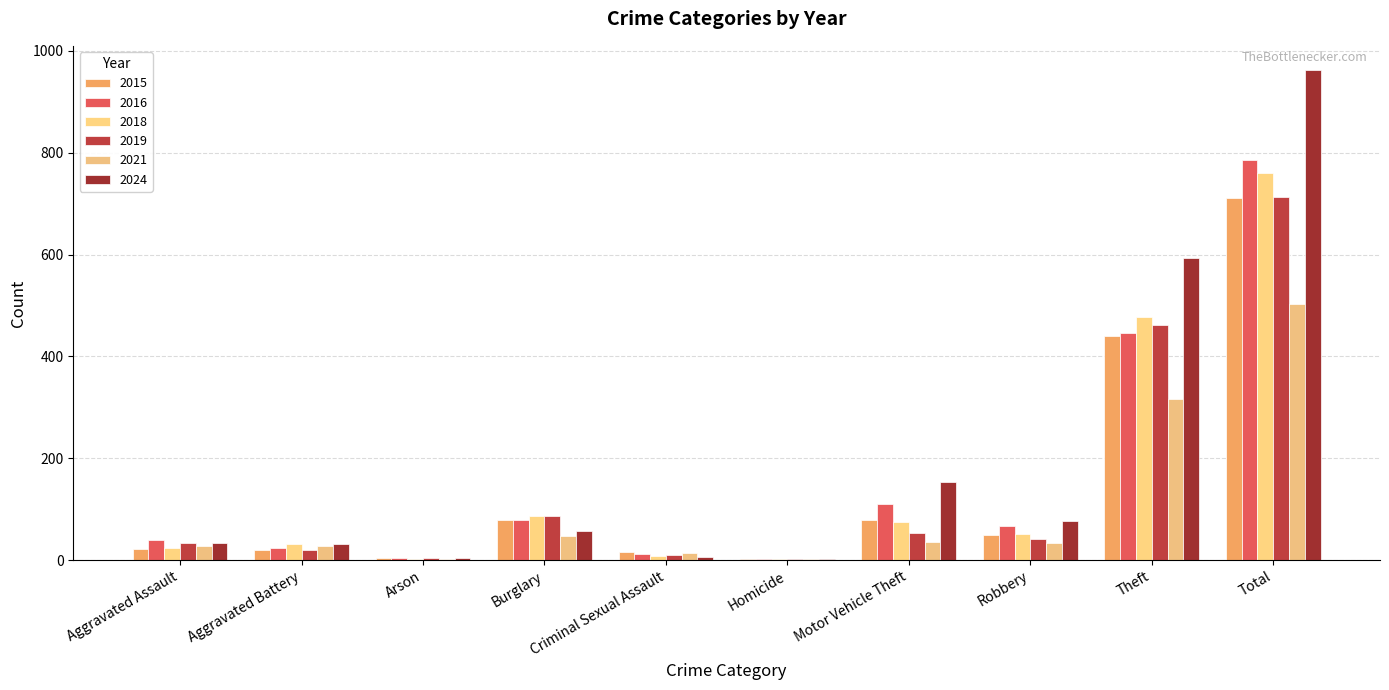

Does the chart contain stacked bars?

No